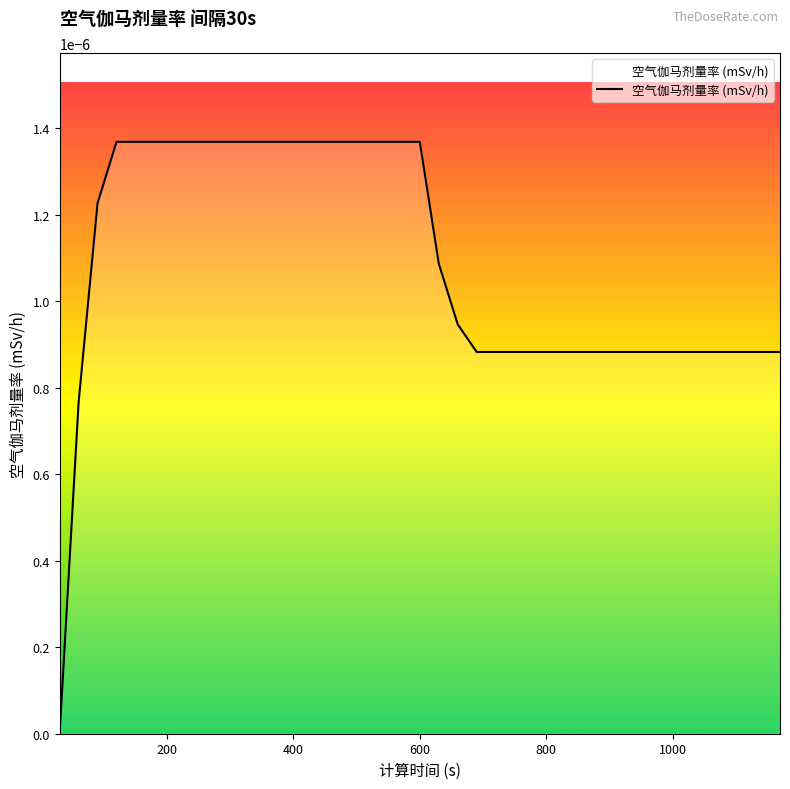

Does the chart have visible grid lines?

No